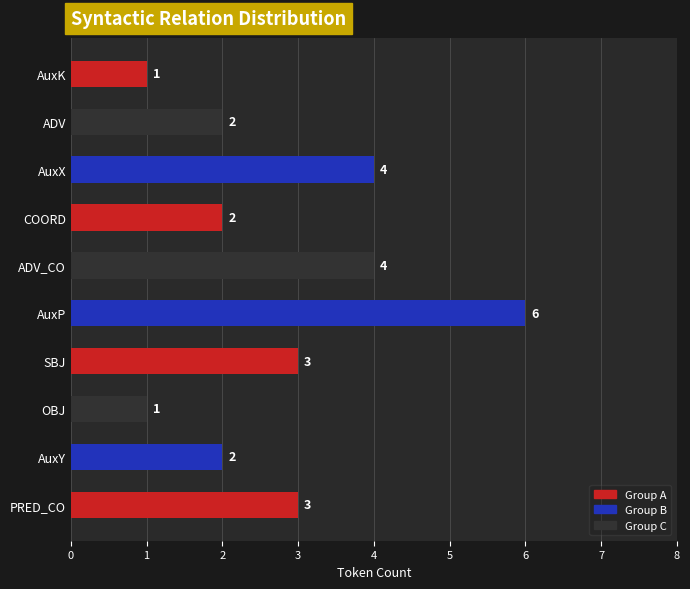

What is the greatest value displayed?

6